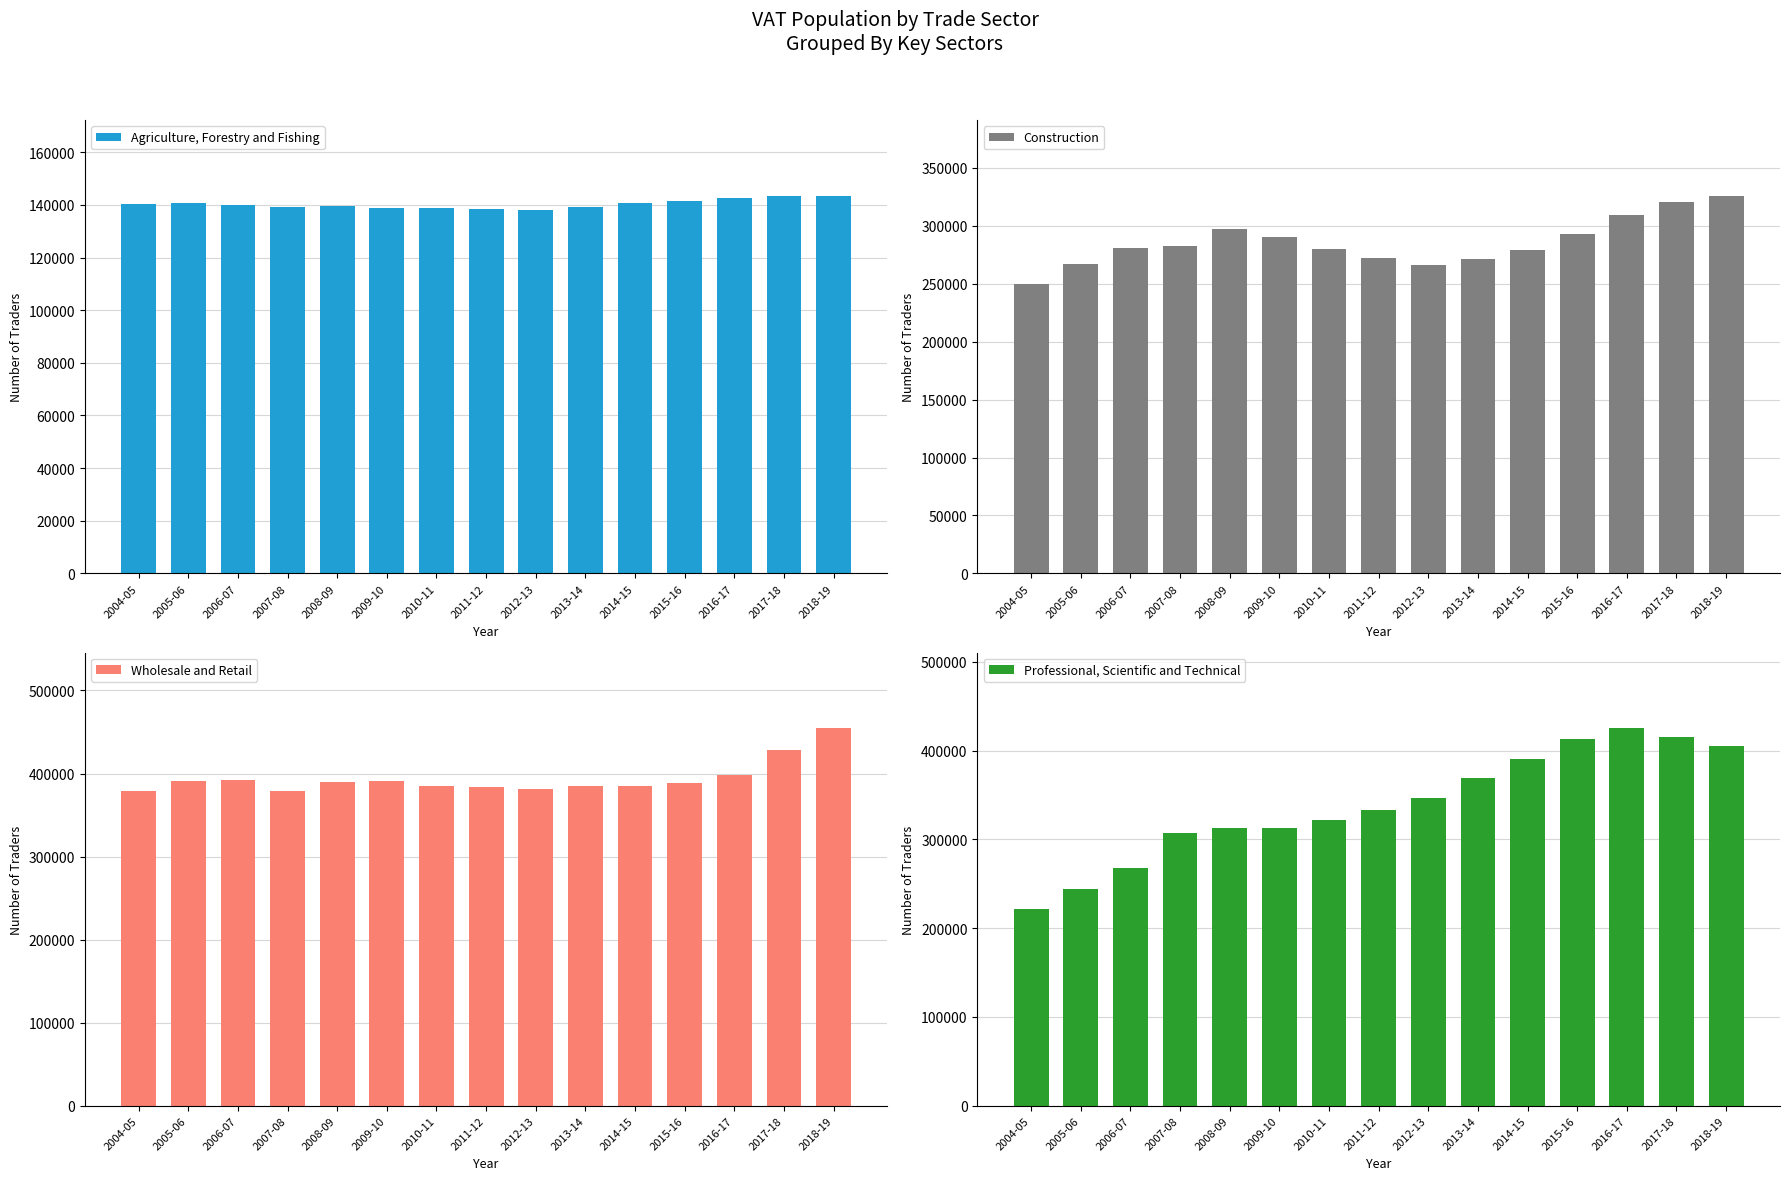

What is the difference between the highest and lowest values at 2012-13?

243020